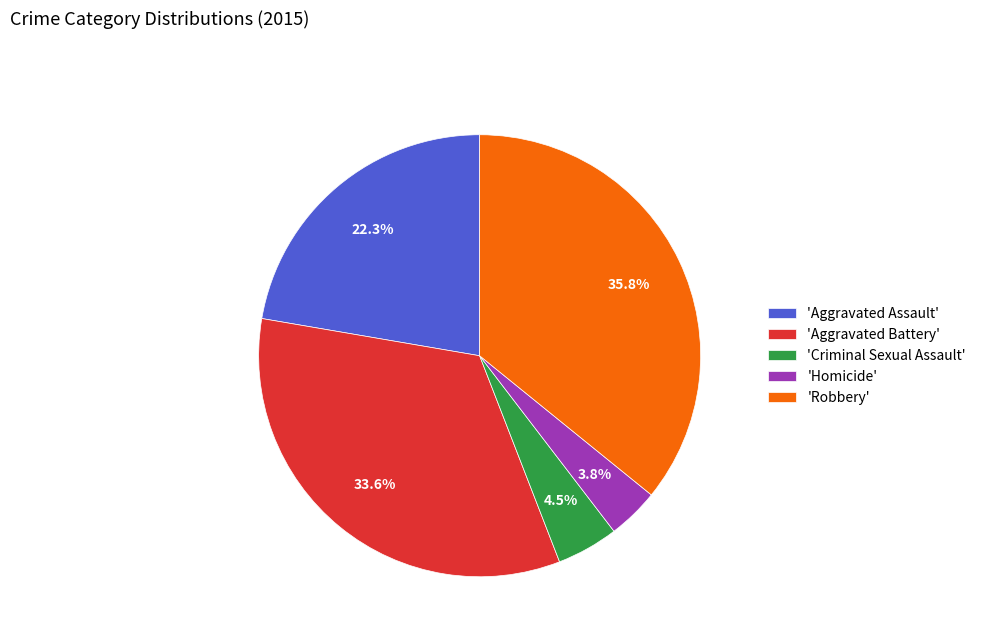

What is the smallest slice in the pie chart?

'Homicide'